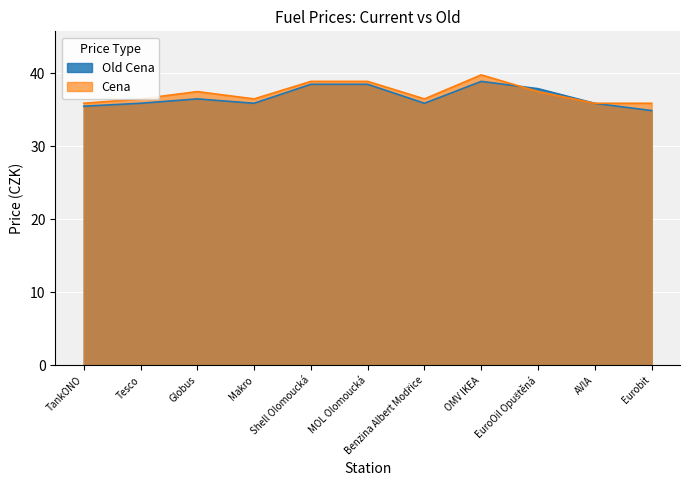

Reading left to right, extract all data points from this chart.

Old Cena: 35.5	35.9	36.5	35.9	38.5	38.5	35.9	38.9	37.9	35.9	34.9
Cena: 35.9	36.5	37.5	36.5	38.9	38.9	36.5	39.8	37.5	35.9	35.9